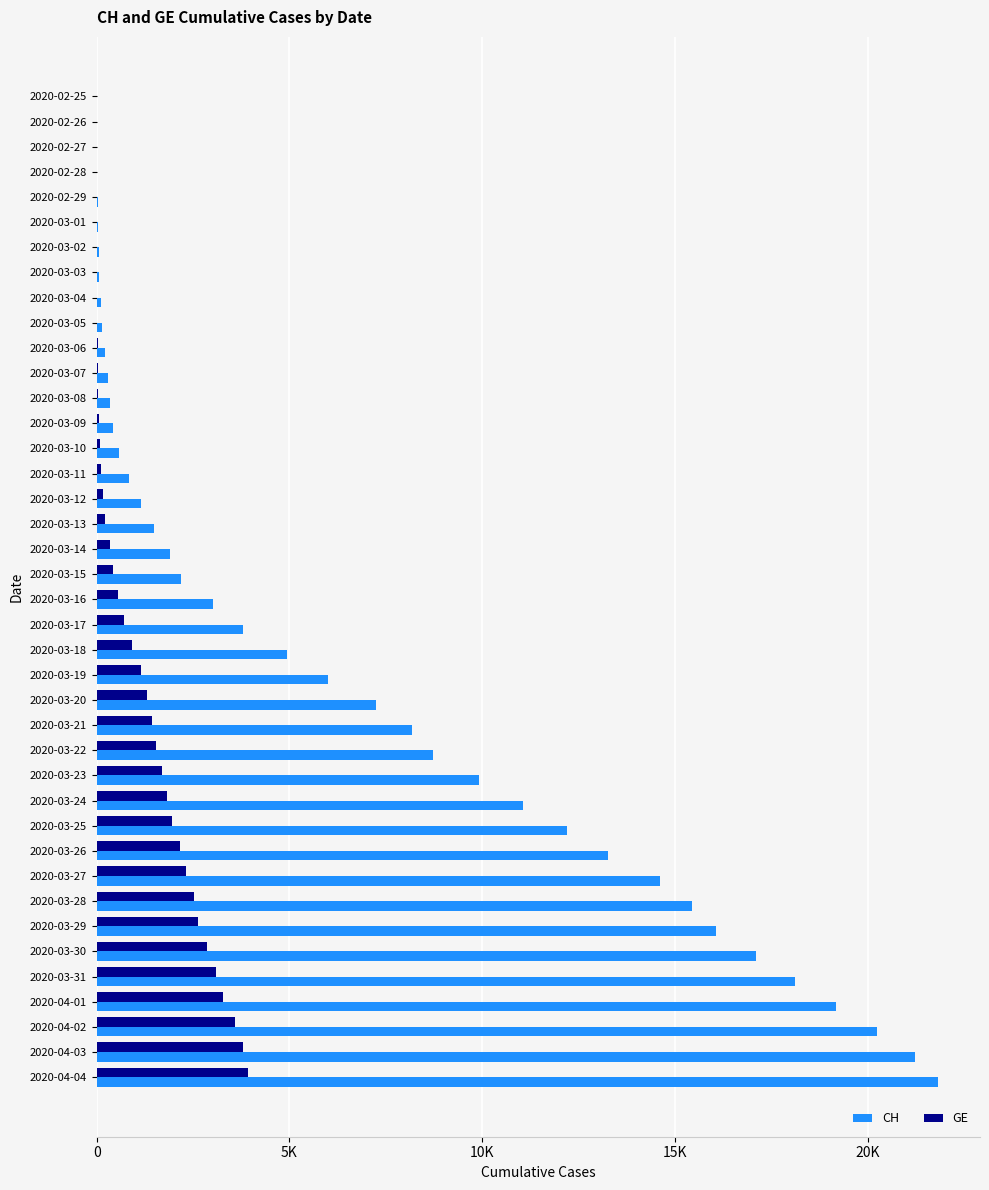

What are all the series names shown in the legend?

CH, GE